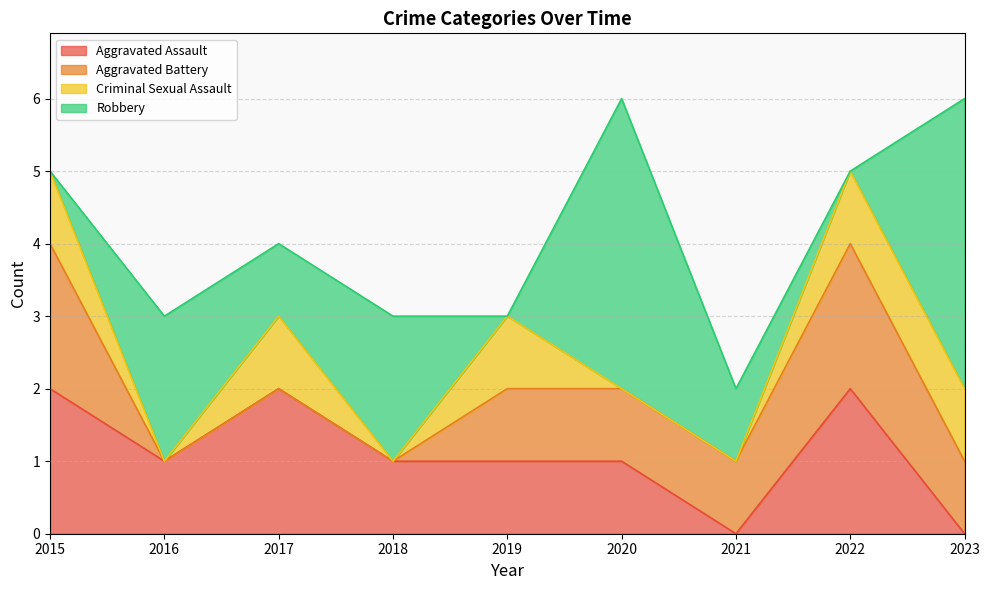

True or false: Criminal Sexual Assault has more than 2 points higher than both neighbors.

False